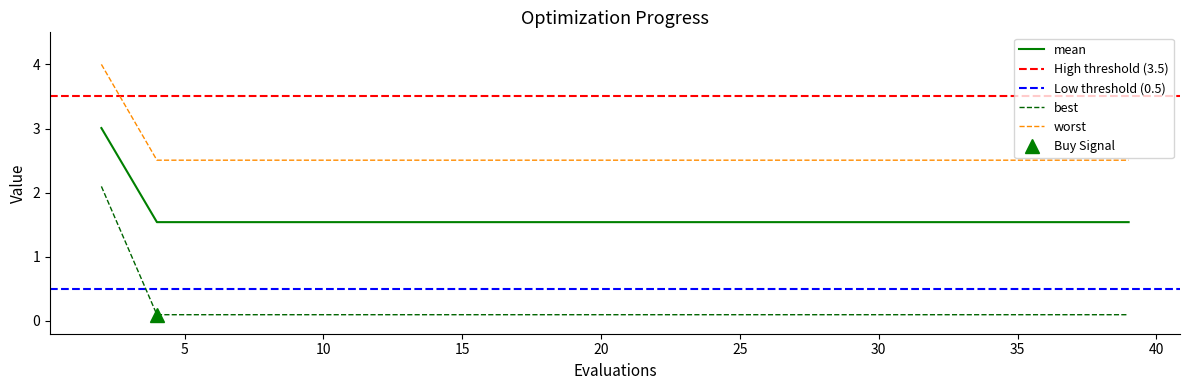

True or false: best and mean cross at least once.

False